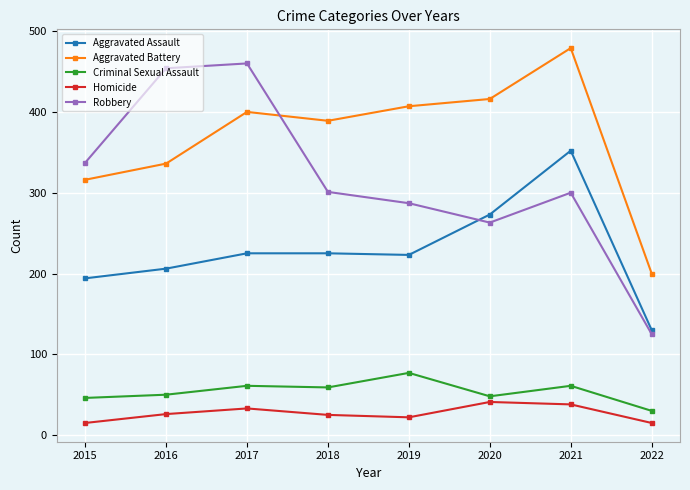

Which label corresponds to the largest value in the chart?

2021